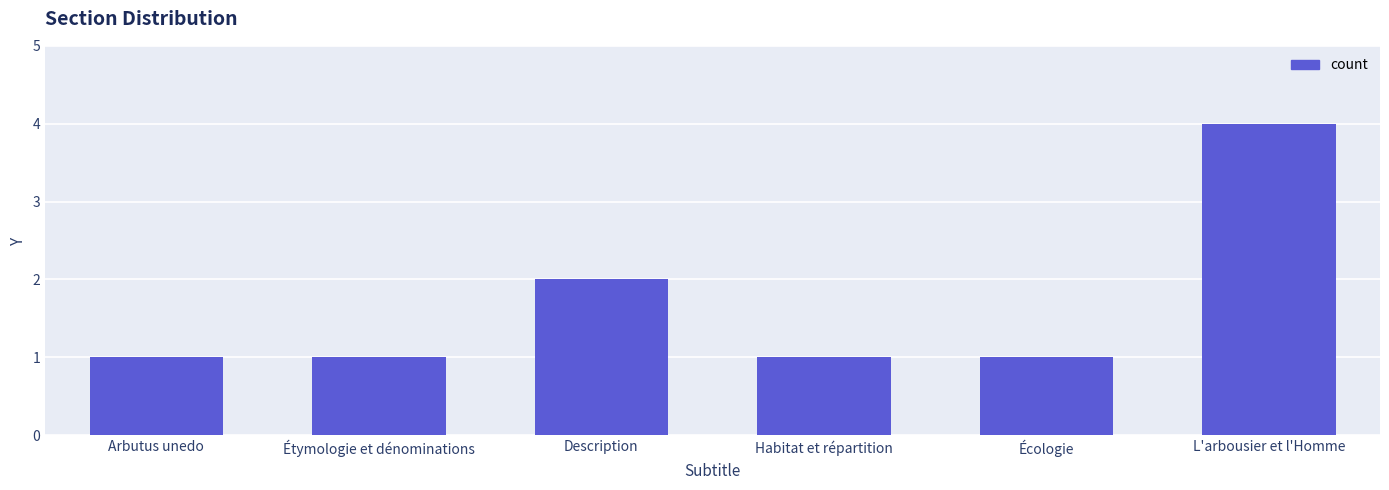

Approximately how many times larger is the value at Arbutus unedo compared to Habitat et répartition?

1.0